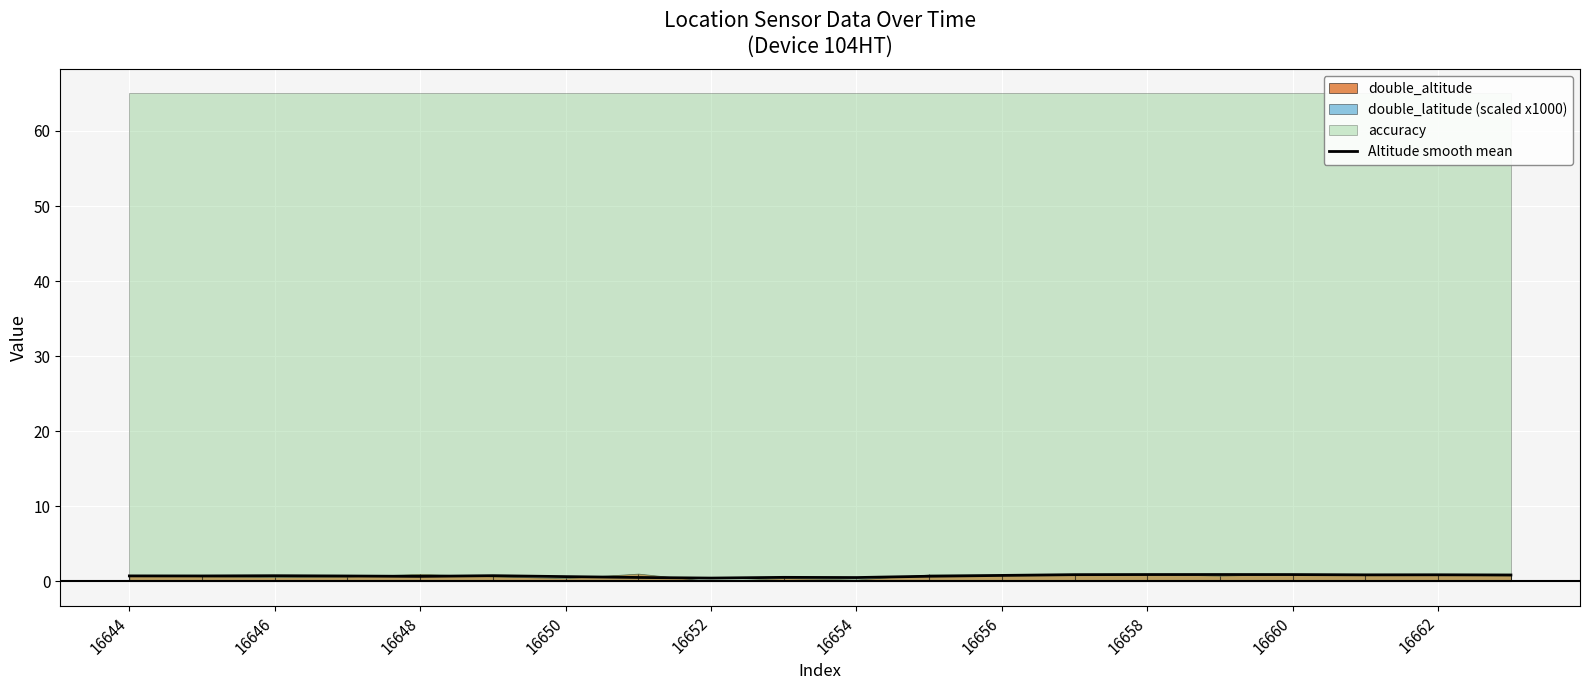

Is it true that the value at 16652 is 0.2?

False